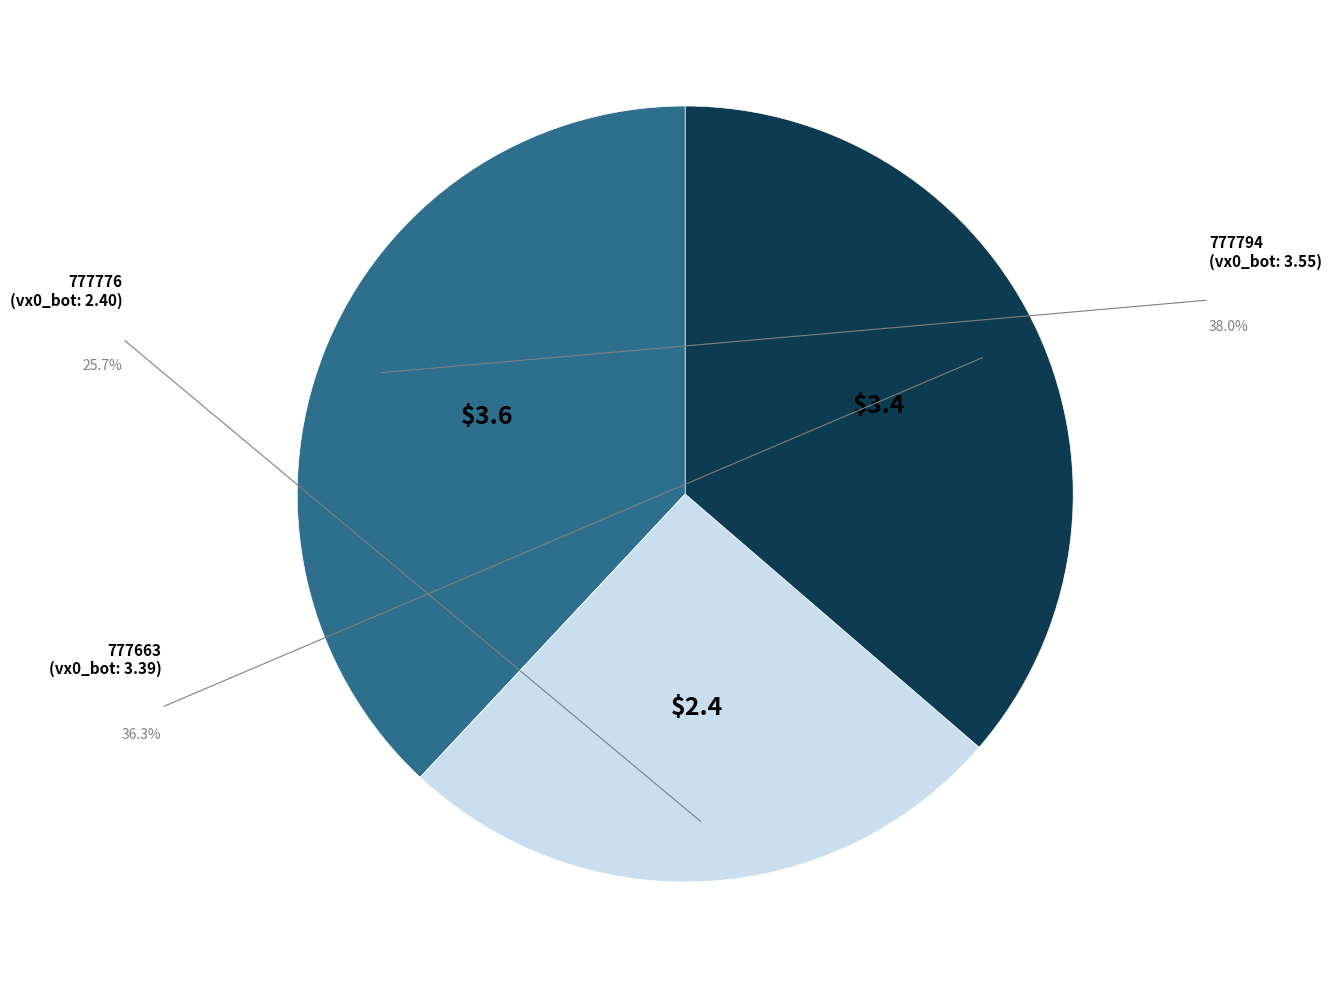

Does any single category account for the majority?

No